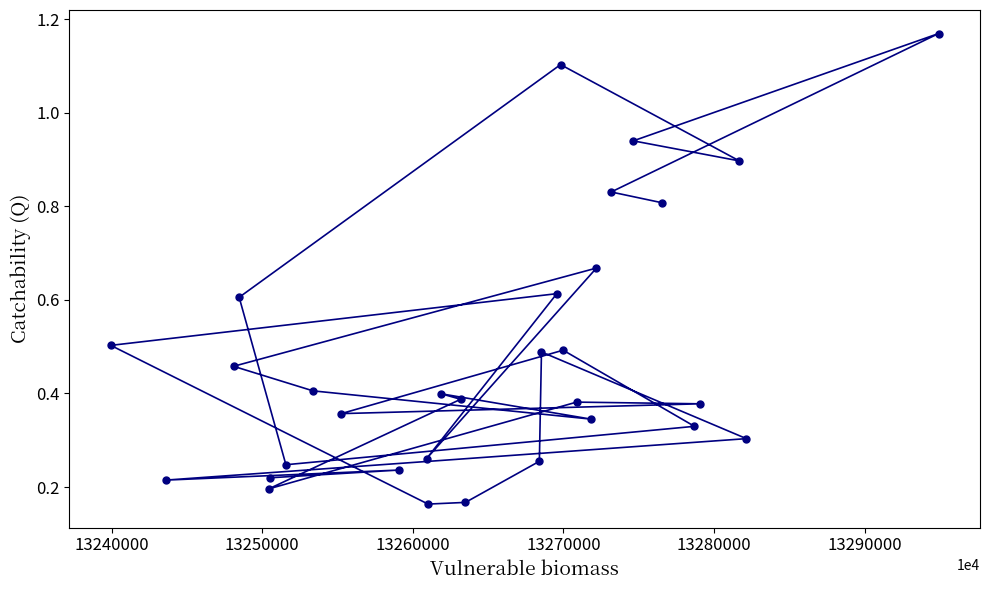

What is the difference between the maximum and minimum values?

1.0